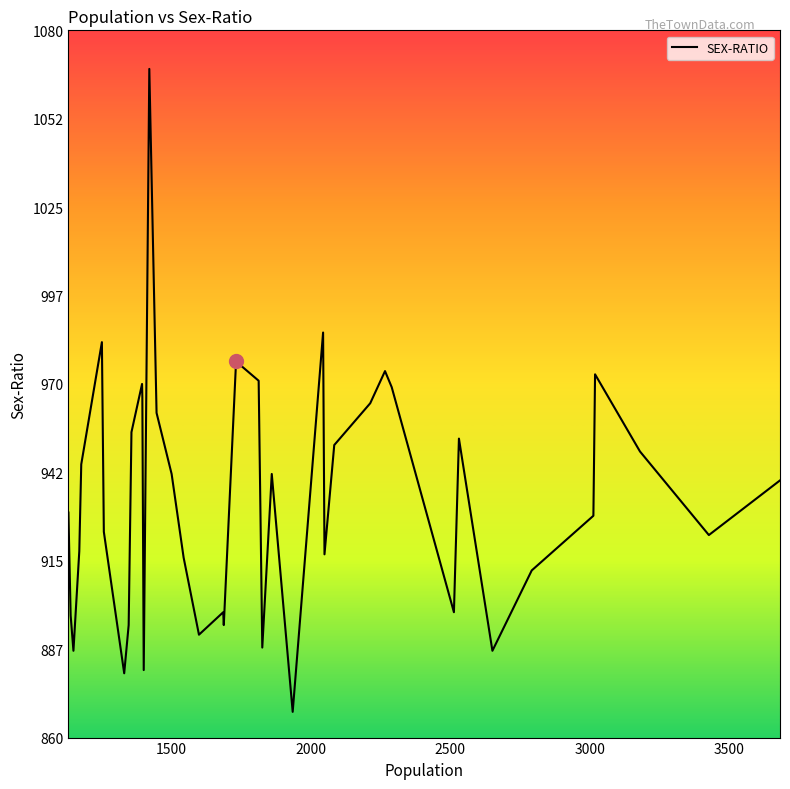

What is the smallest value displayed?

868